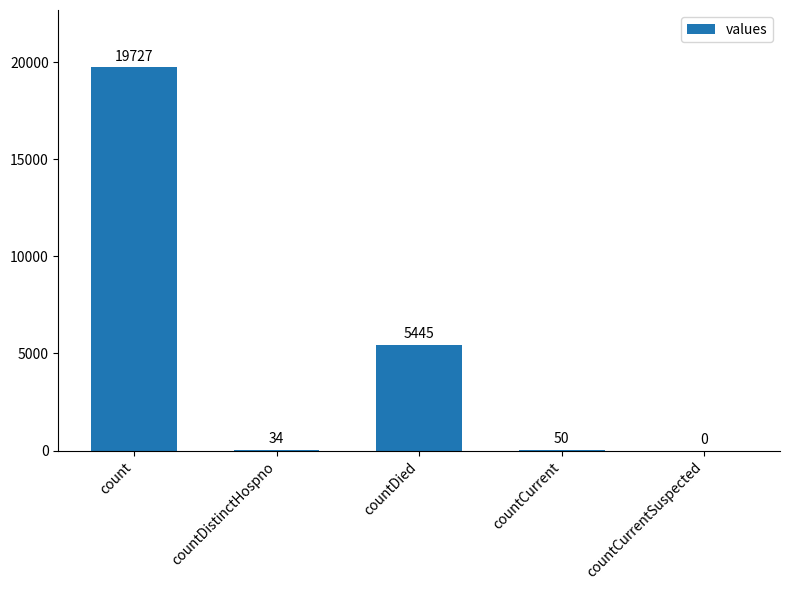

What is the sum of the values at countCurrent and countDied?

5495